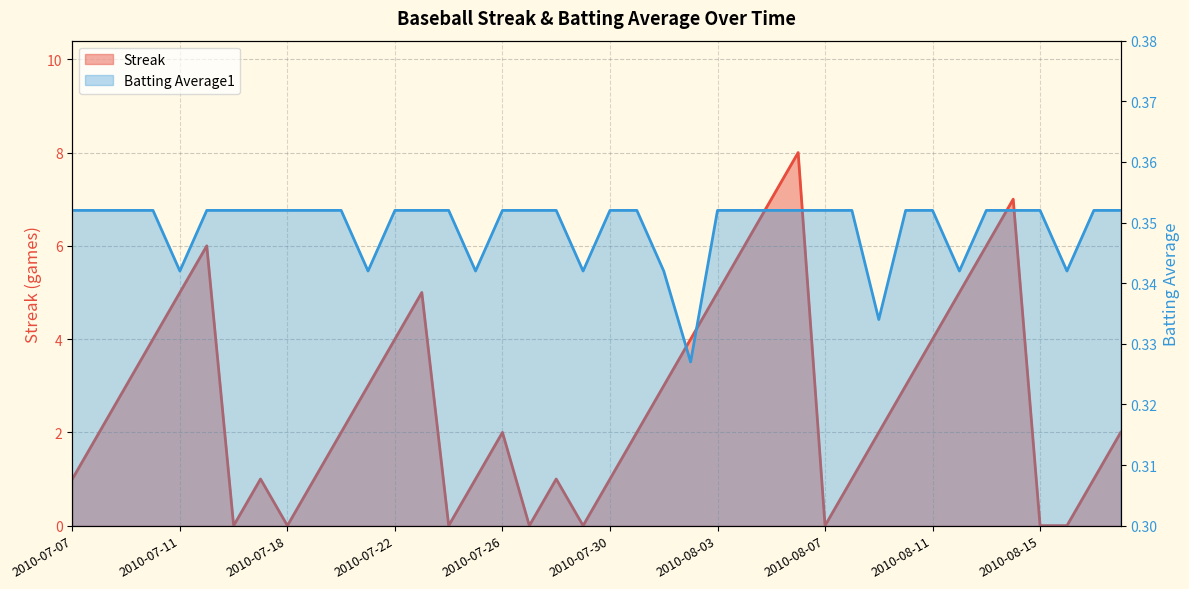

Rank the series by their average value, from lowest to highest.

Batting Average1, Streak